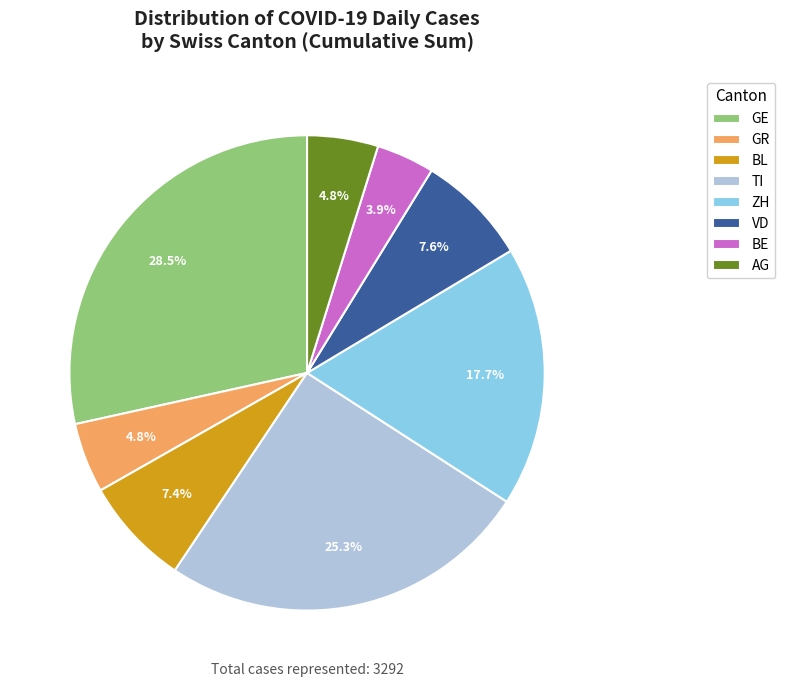

Which slice is the largest?

GE